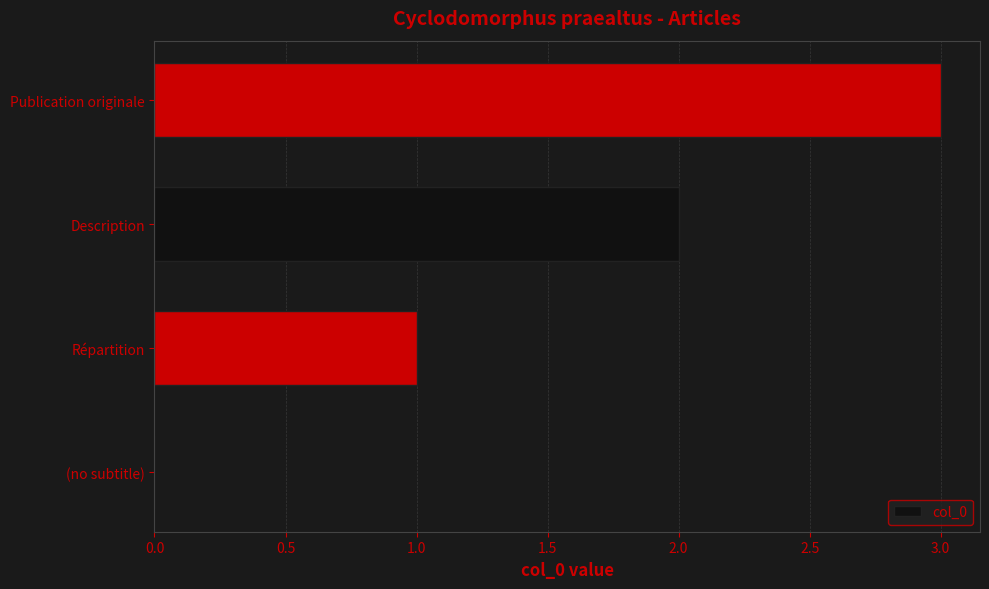

What is the change in value from (no subtitle) to Publication originale?

+3